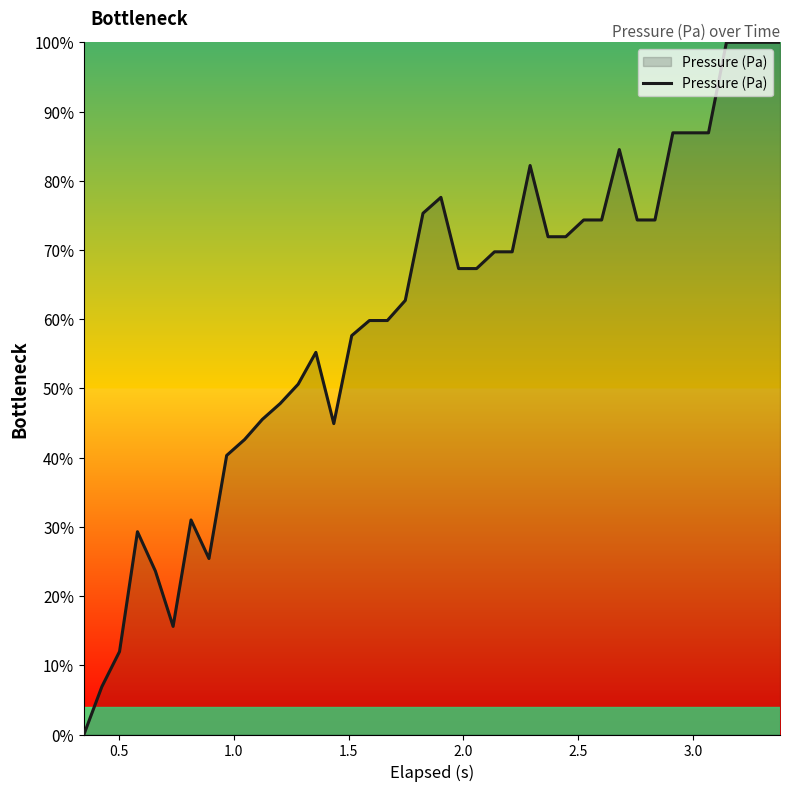

What is the greatest value displayed?

100.0